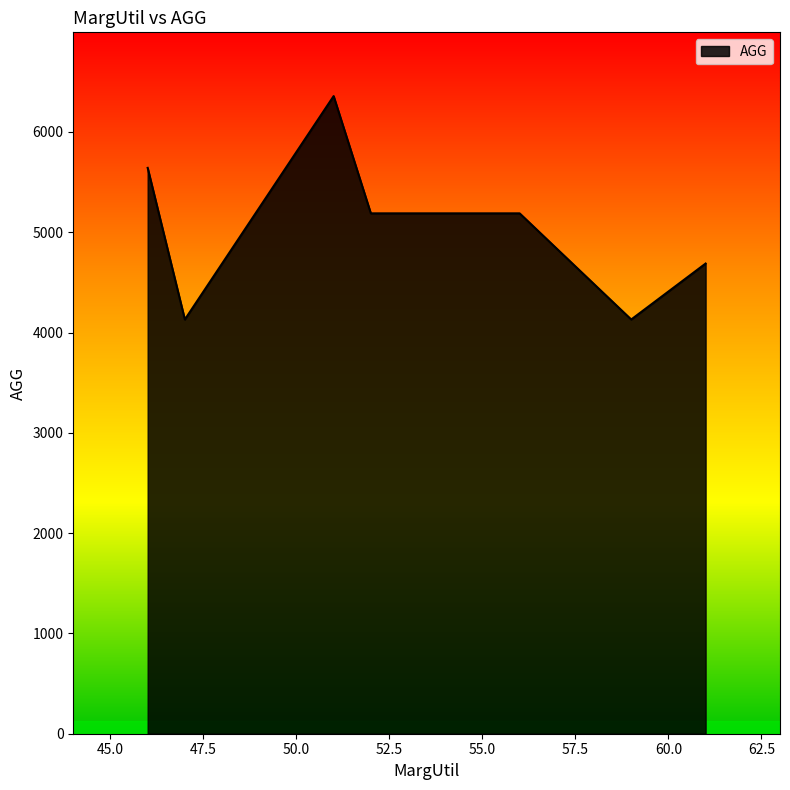

How many series are shown in this chart?

1